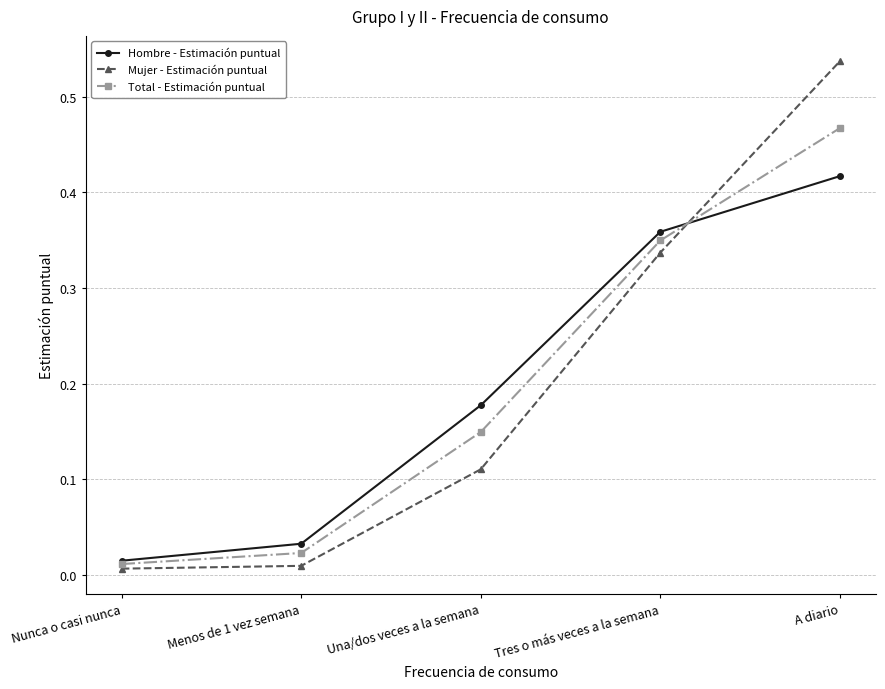

At which label does Hombre - Estimación puntual reach its peak?

A diario